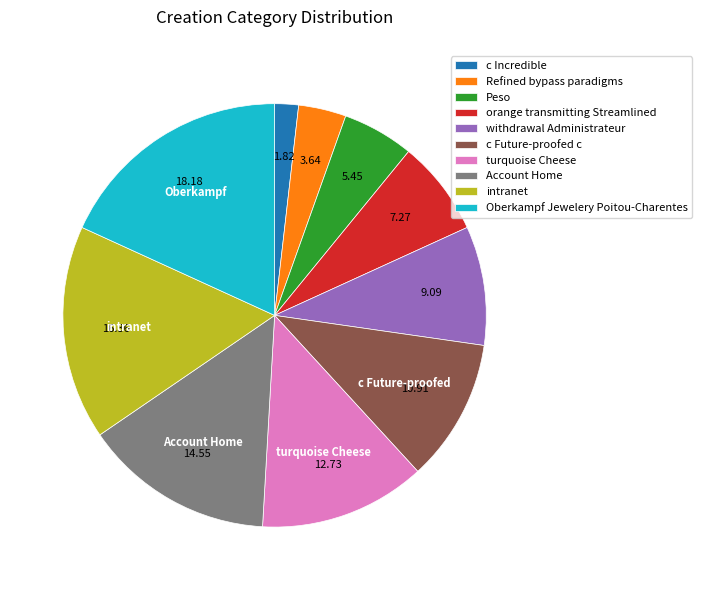

Is the sum of withdrawal Administrateur and turquoise Cheese greater than half?

No